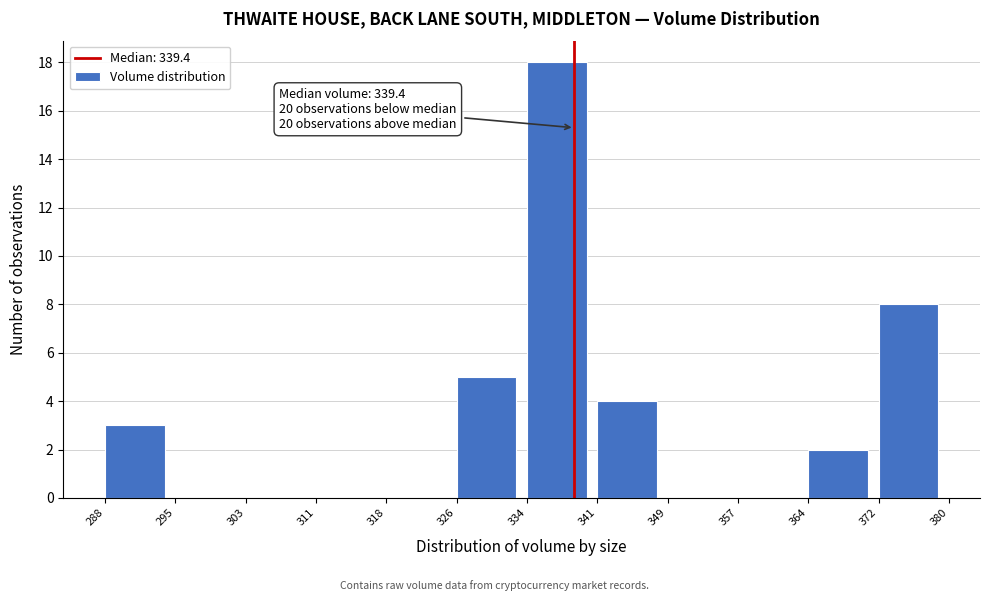

Over which range of the x-axis is the bar tallest?

334 to 341